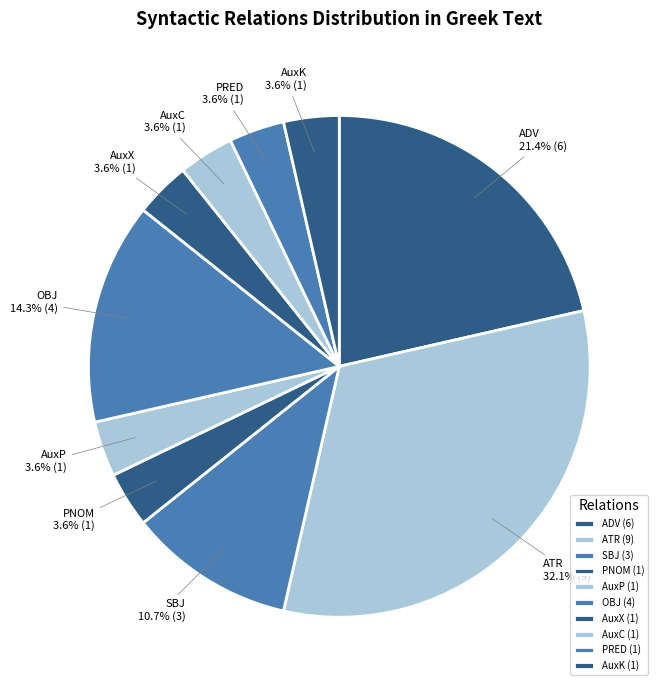

How many slices are in this pie chart?

10